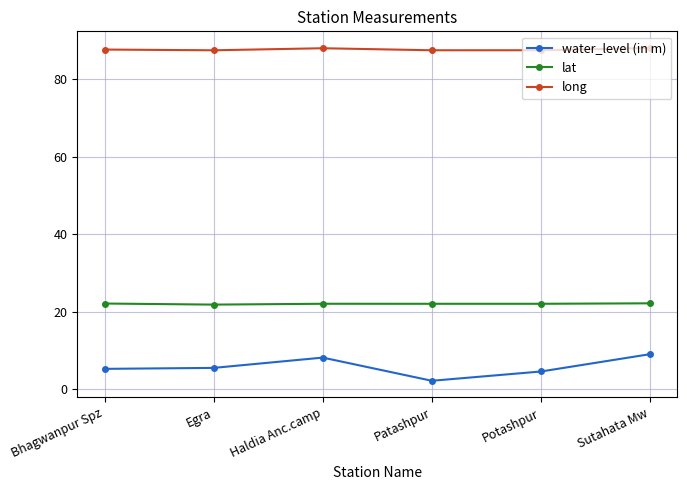

What is the label of the 3rd point from the right?

Patashpur